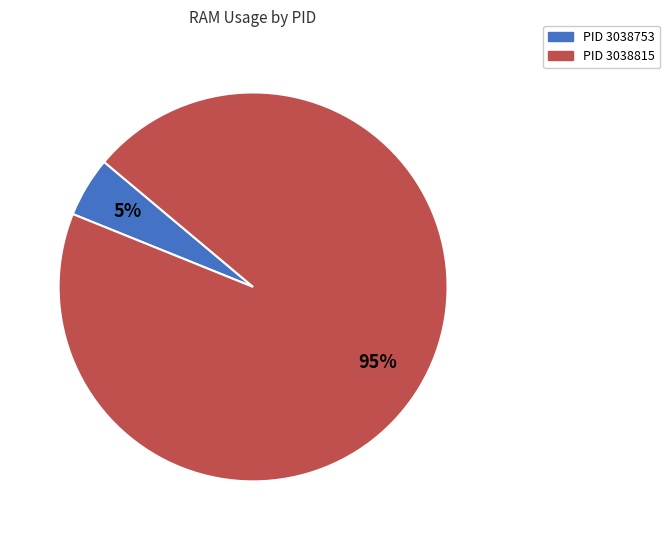

To the nearest percent, what is the difference between the largest and smallest slice percentages?

90%